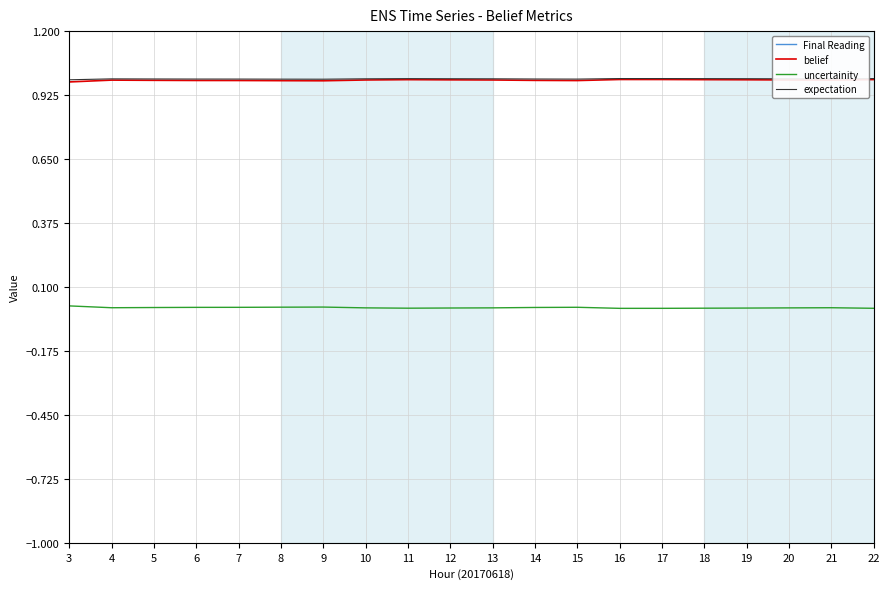

At which category is the sum across all series the highest?

6